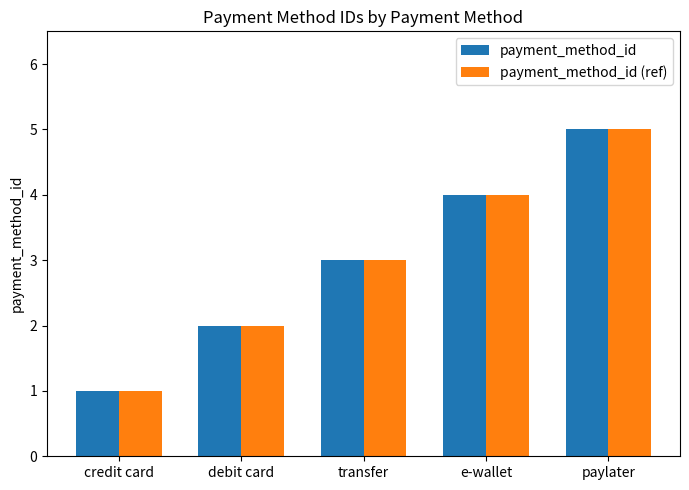

What position from the right is transfer?

3